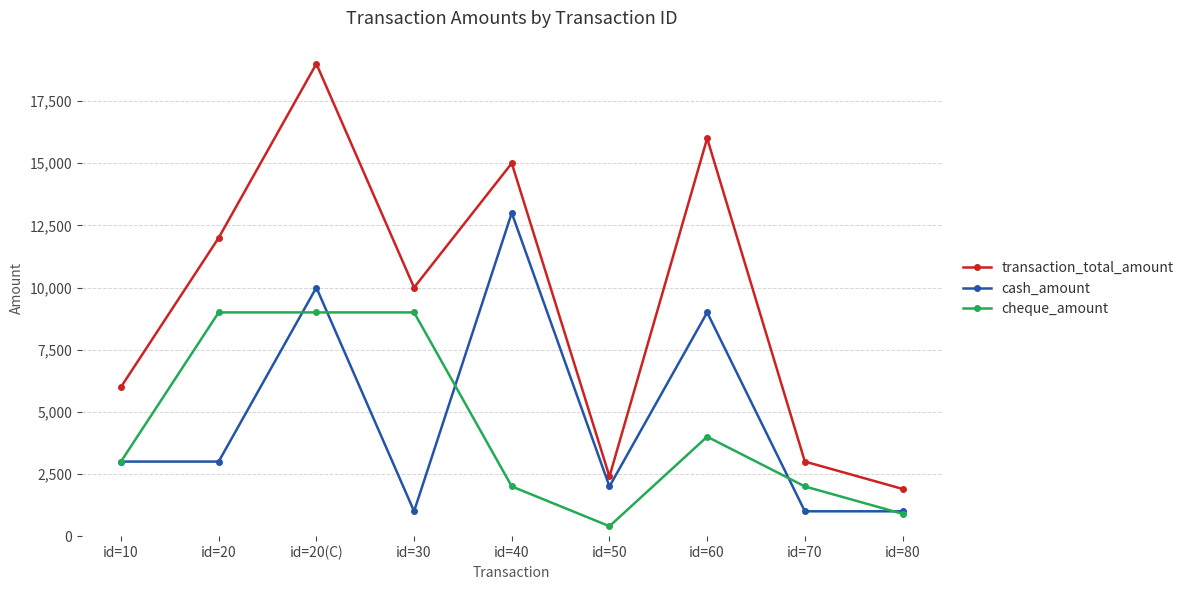

What is the smallest value displayed?

400